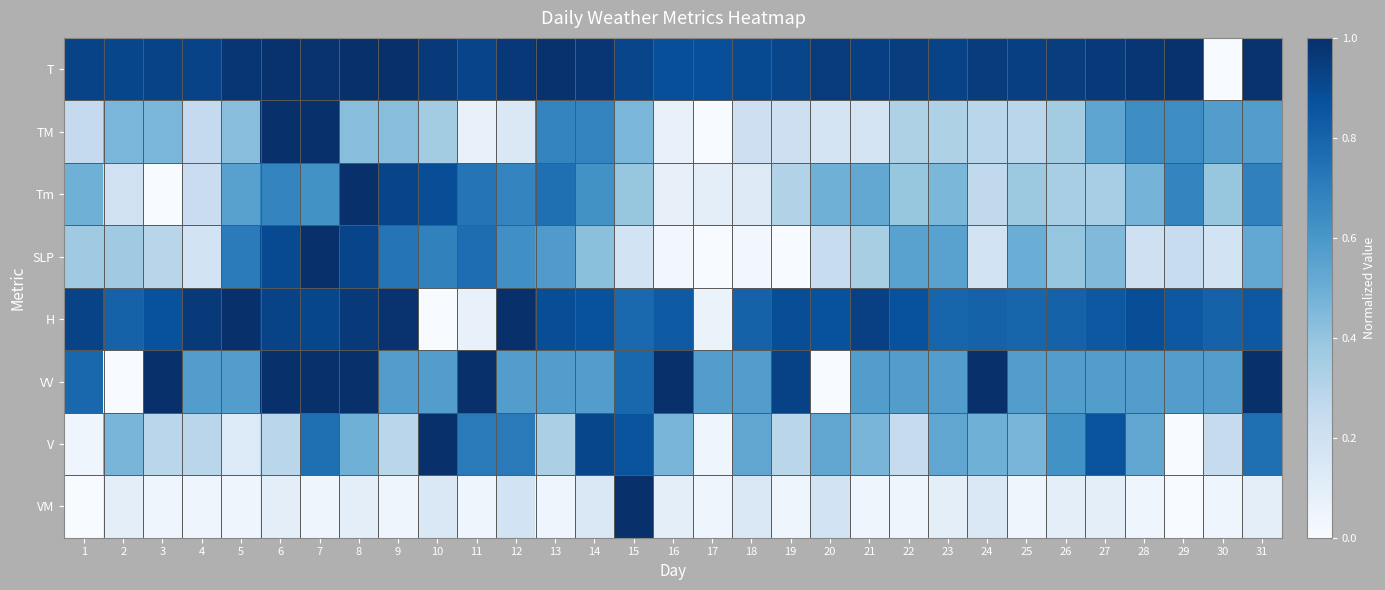

Which has a higher value, 20 or 3?

20